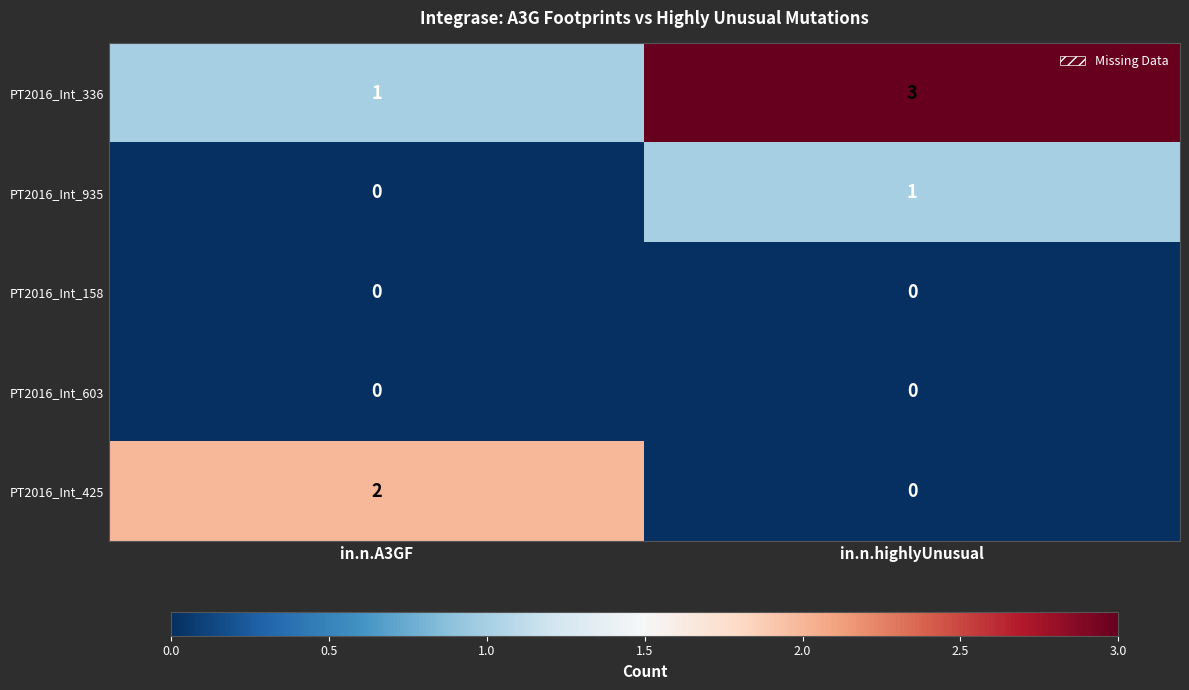

List the labels in order of PT2016_Int_336 value, smallest first.

in.n.A3GF, in.n.highlyUnusual